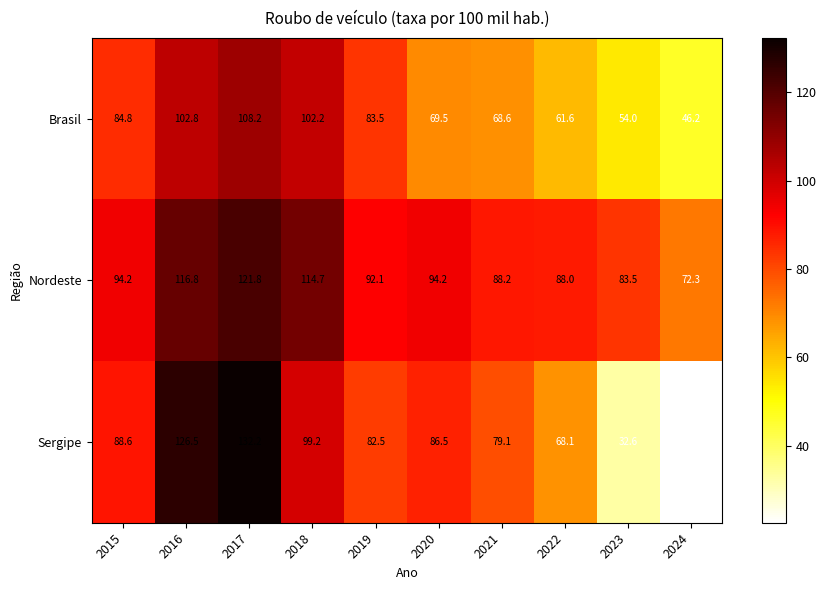

What is the total value across all series at 2017?

362.2